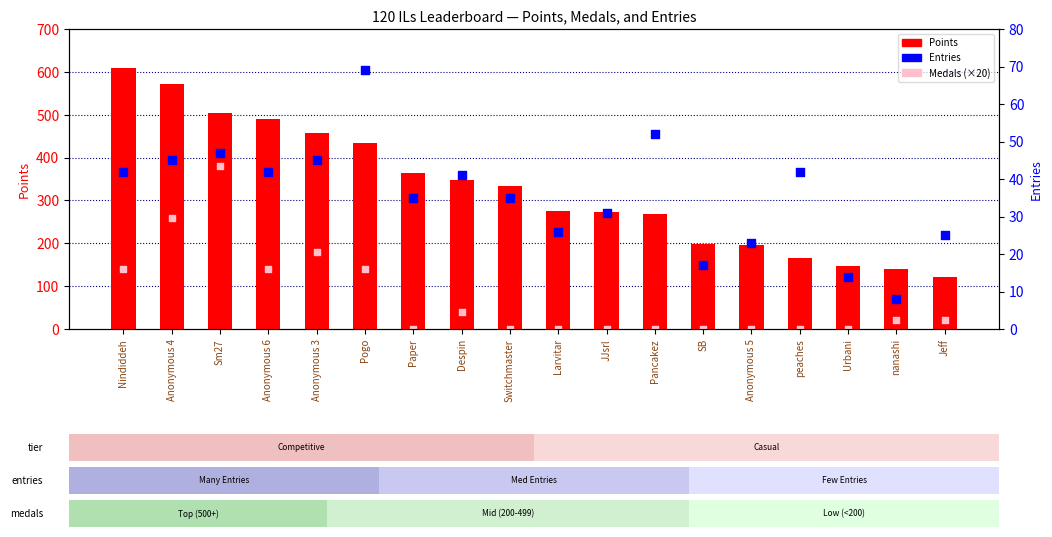

Which series contains the lowest Y value?

Medals (×20)